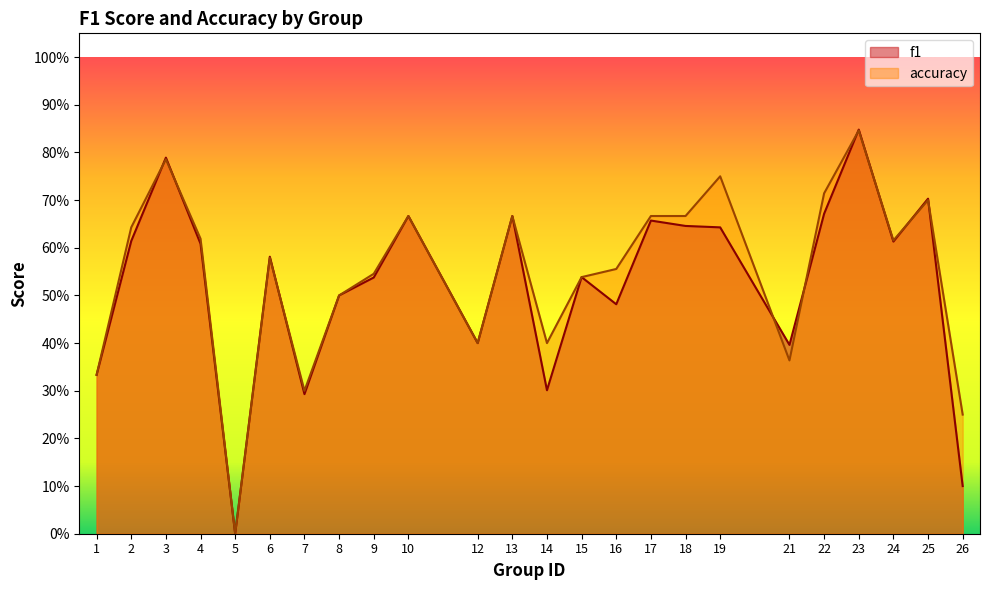

How many data points does each series have?

24